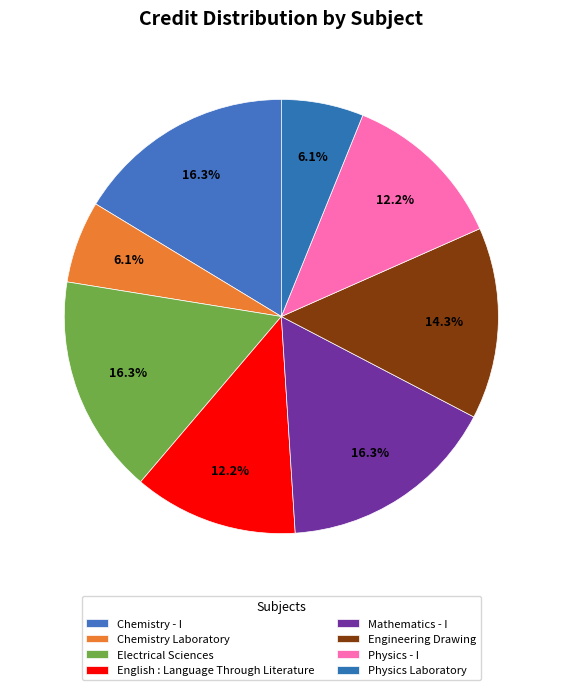

To the nearest percent, what is the combined percentage of English : Language Through Literature and Chemistry Laboratory?

18%